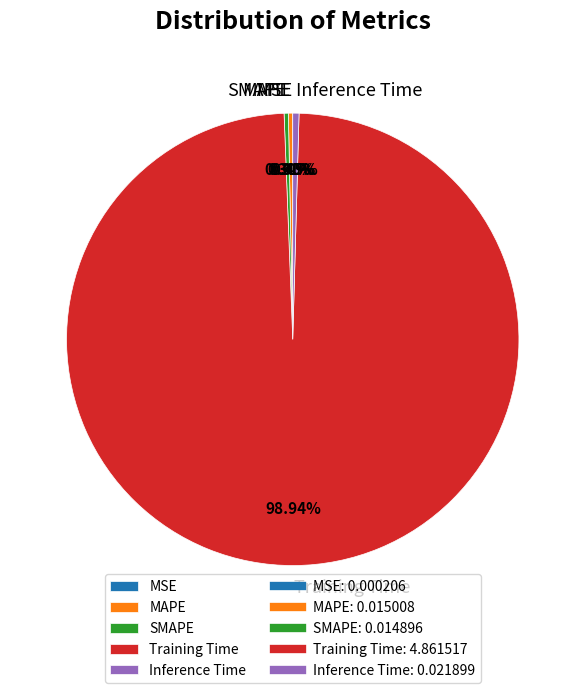

Which slice is the largest?

Training Time